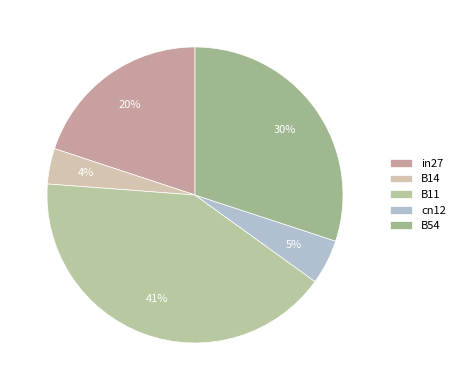

Count the number of slices in the pie.

5